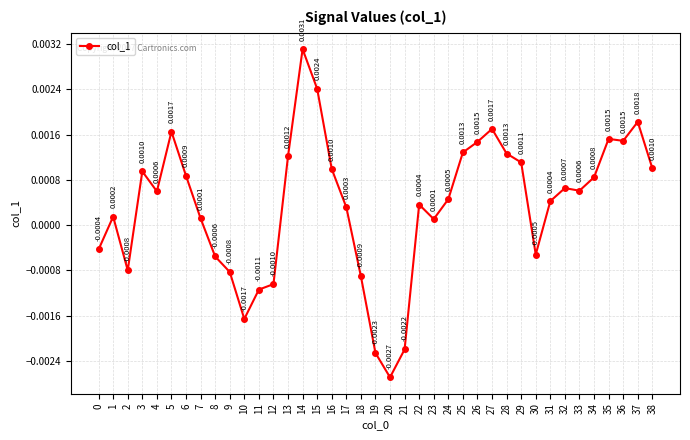

At which category does the chart reach its peak across all series?

14